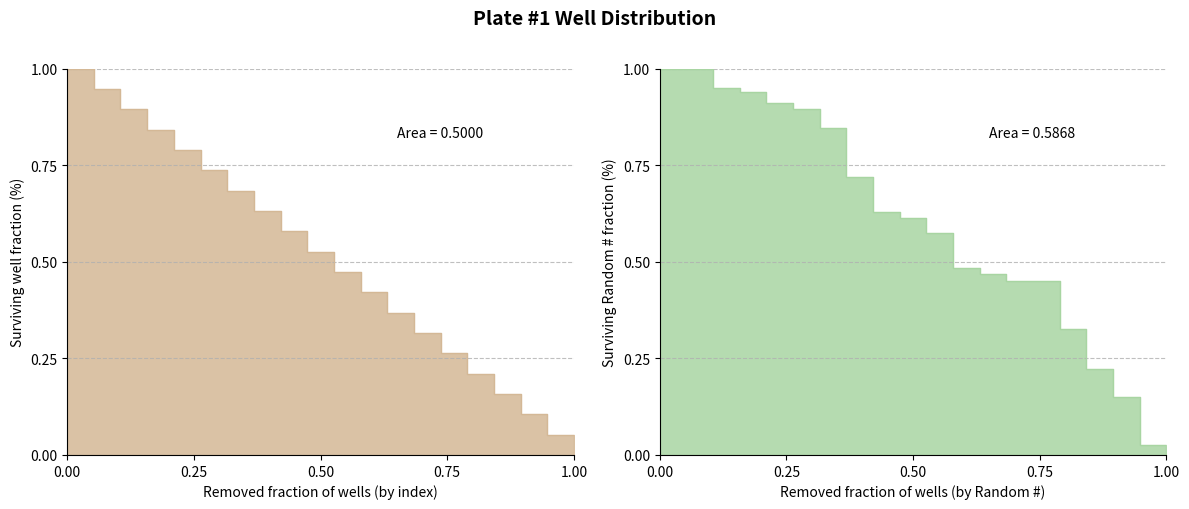

True or false: the data has more than 2 interior local peaks.

False